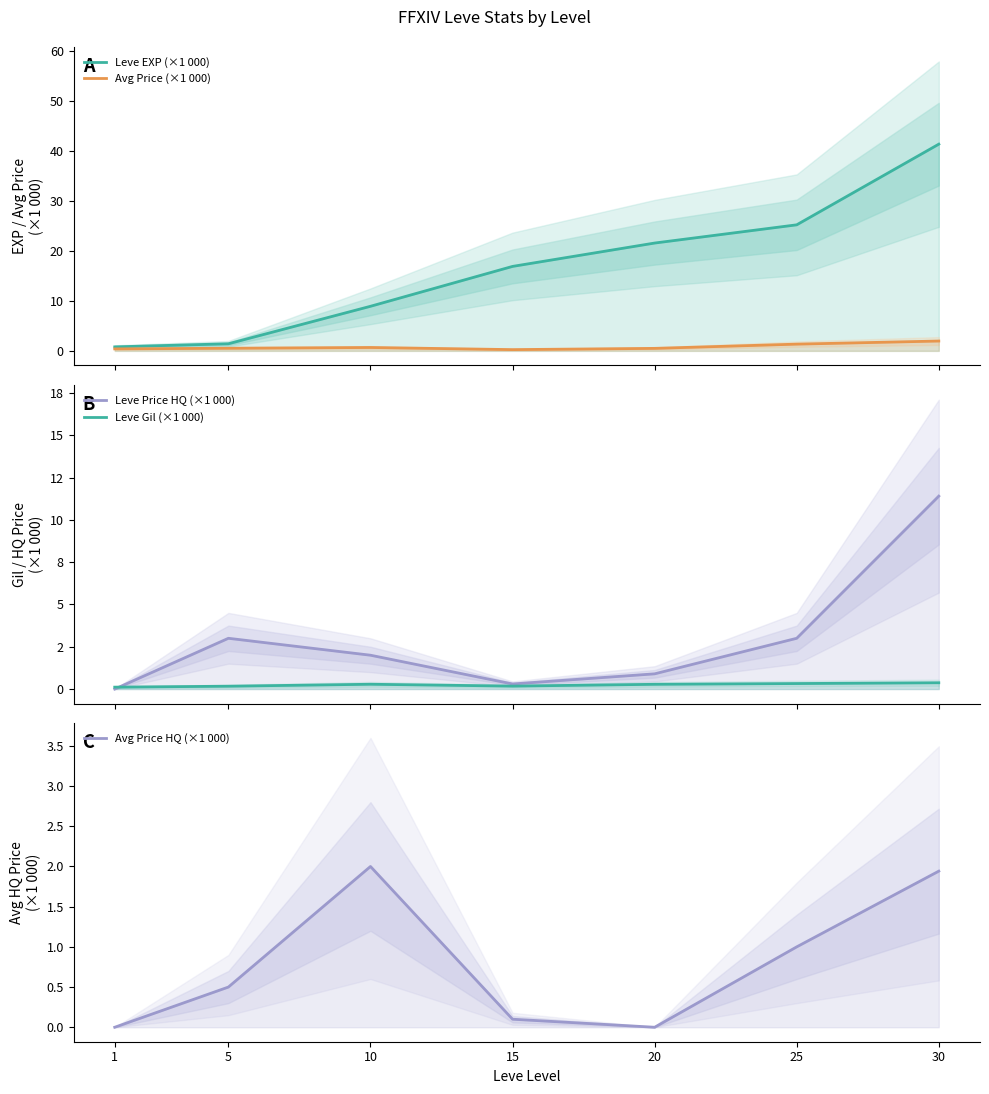

What is the sum of all Leve Price HQ (×1 000) values?

20.6